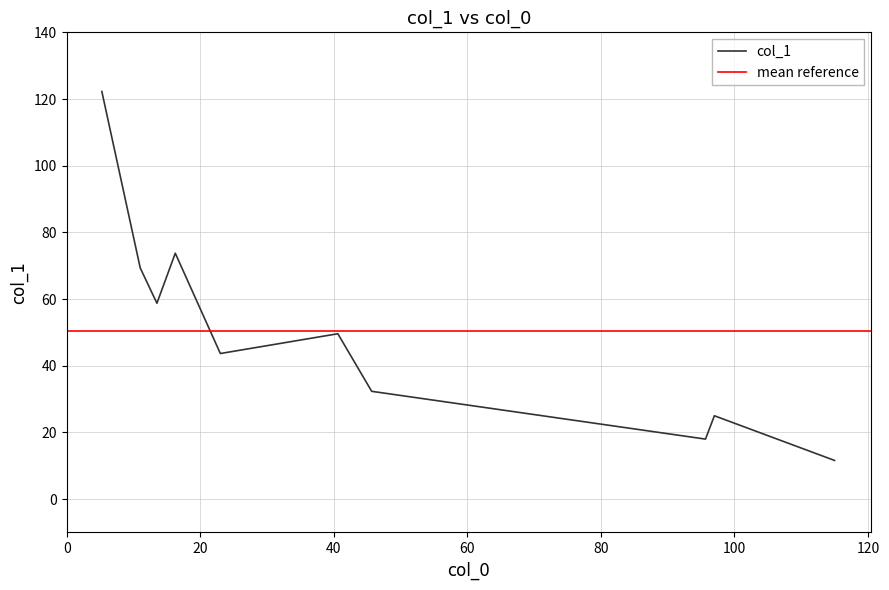

What is the smallest value displayed?

11.6